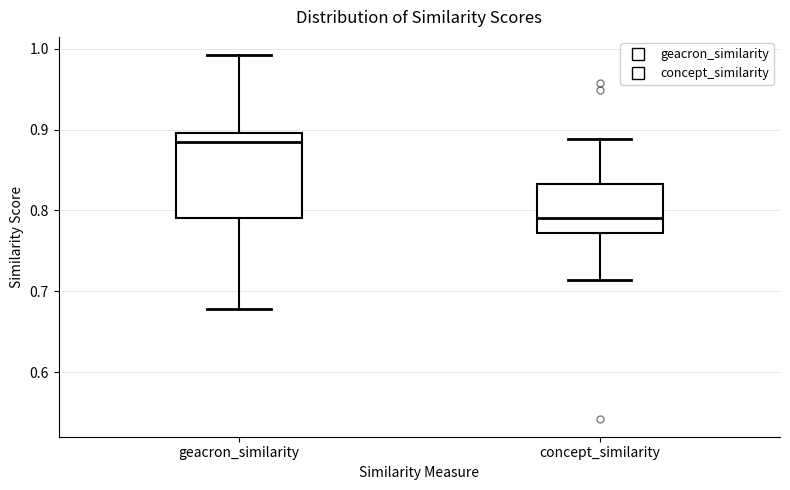

Reading left to right, read every box against the y-axis: the position of its median line, the range the box covers, and the ends of its whiskers. The values are not printed on the chart, so give them approximately, as read against the axis.

geacron_similarity: median 0.89, box 0.79 to 0.90, whiskers 0.68 to 0.99
concept_similarity: median 0.79, box 0.77 to 0.83, whiskers 0.71 to 0.89